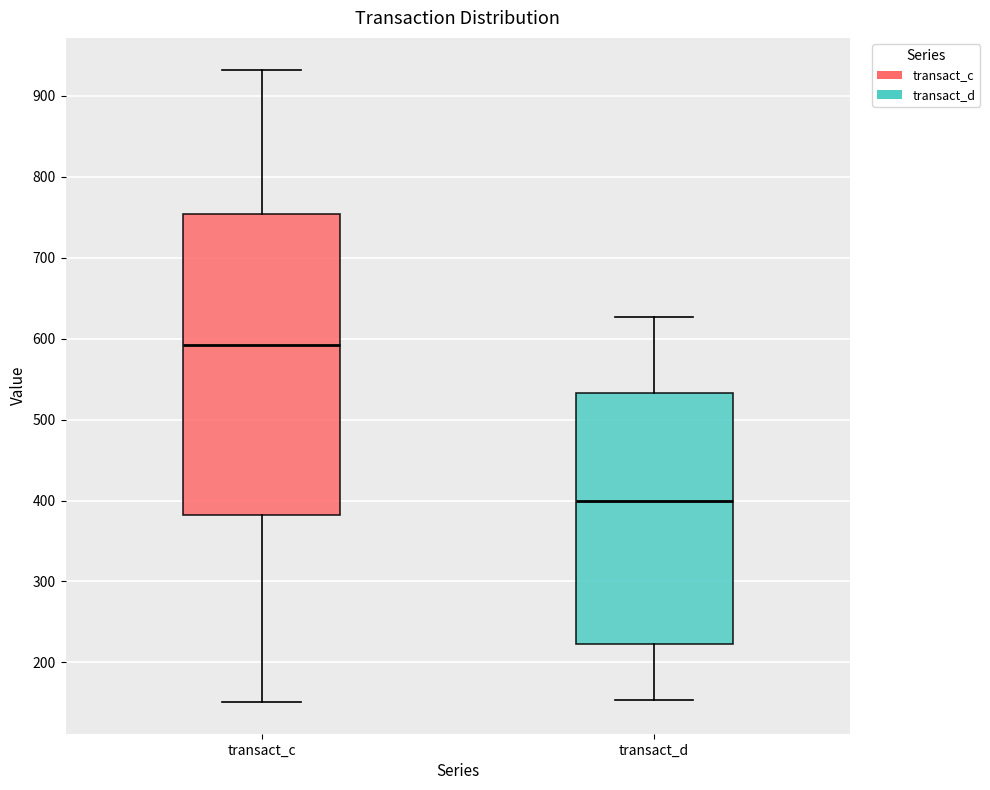

Reading left to right, transcribe this box plot: for each box, give where its median line is, the range the box spans, and where its two whiskers end, as read against the y-axis. The values are not printed on the chart, so give them approximately, as read against the axis.

transact_c: median 590, box 380 to 750, whiskers 150 to 930
transact_d: median 400, box 220 to 530, whiskers 150 to 630